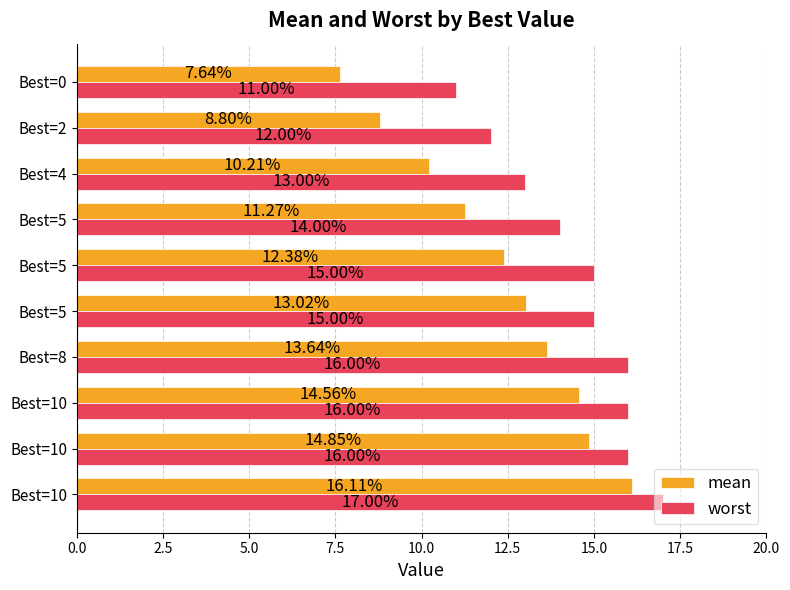

How many categories are shown in the chart?

10